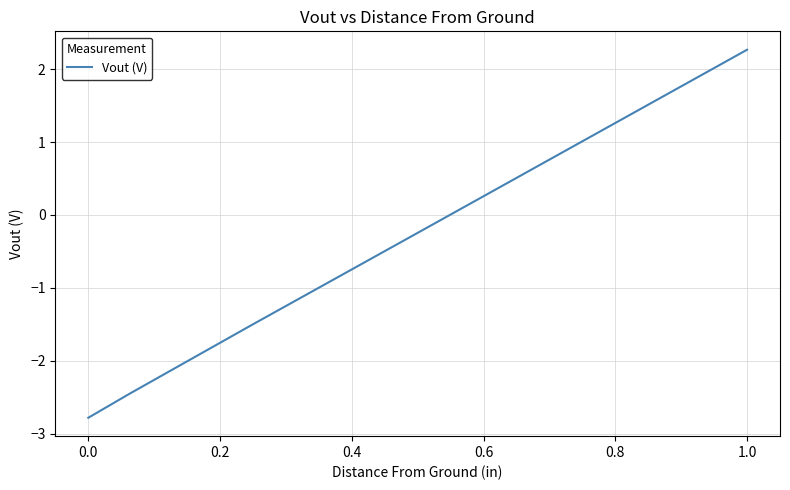

What is the average value?

-1.1